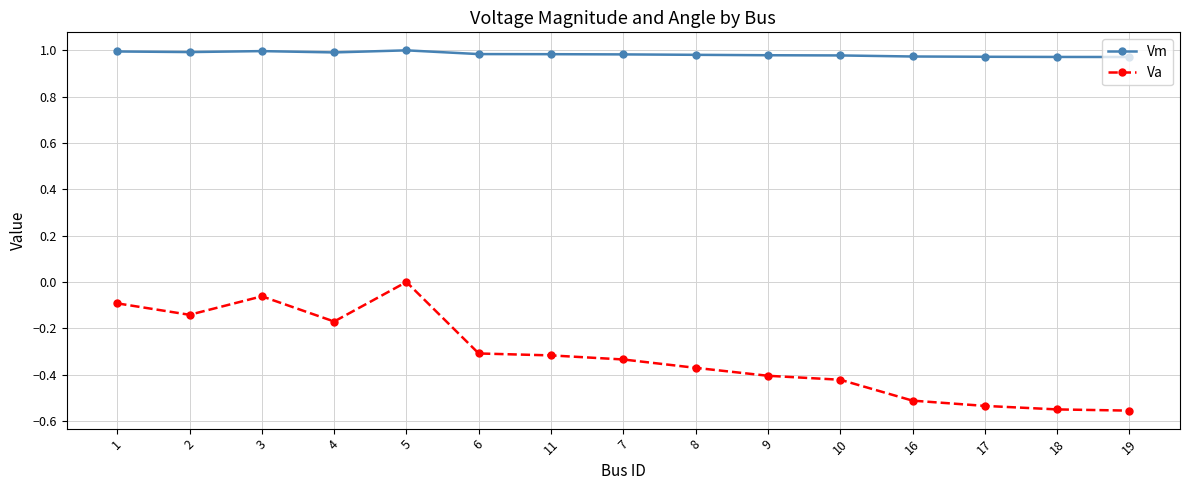

Which series has the widest spread of values?

Va